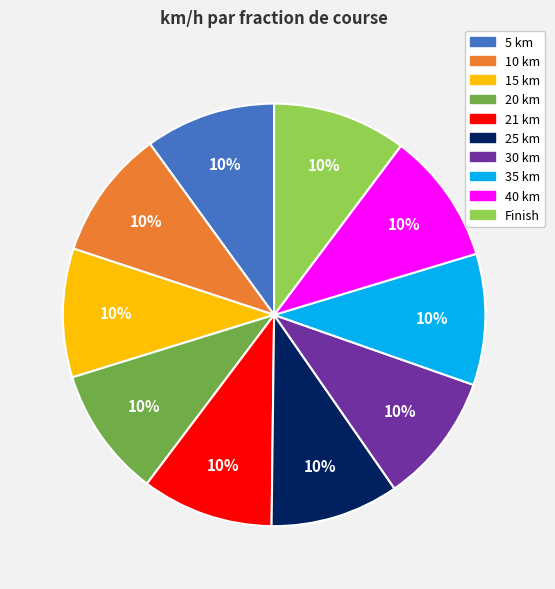

Is it true that 15 km is 10% of the pie?

True